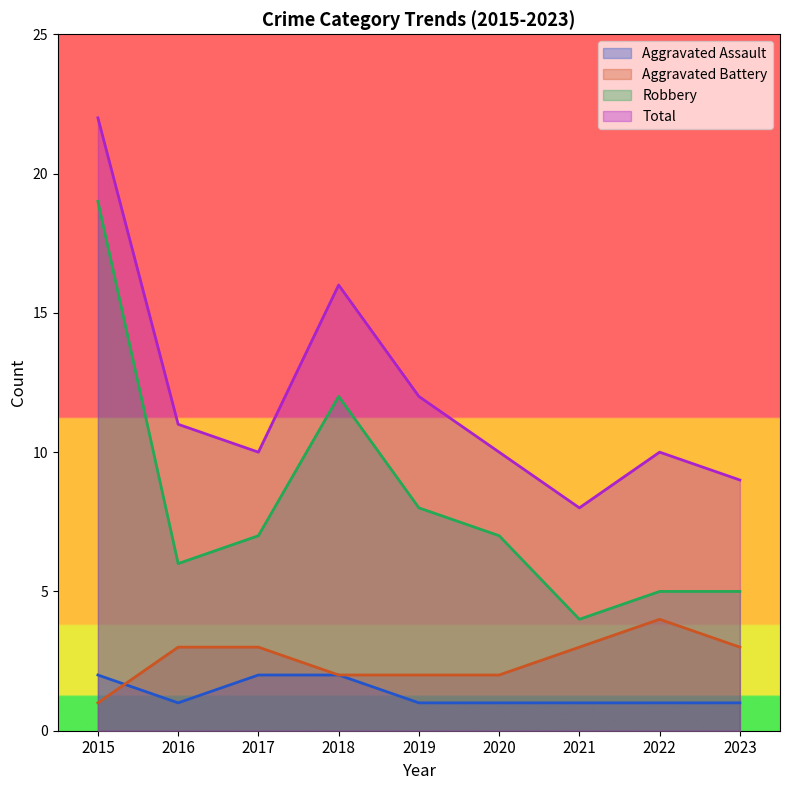

How many distinct data groups are displayed?

4